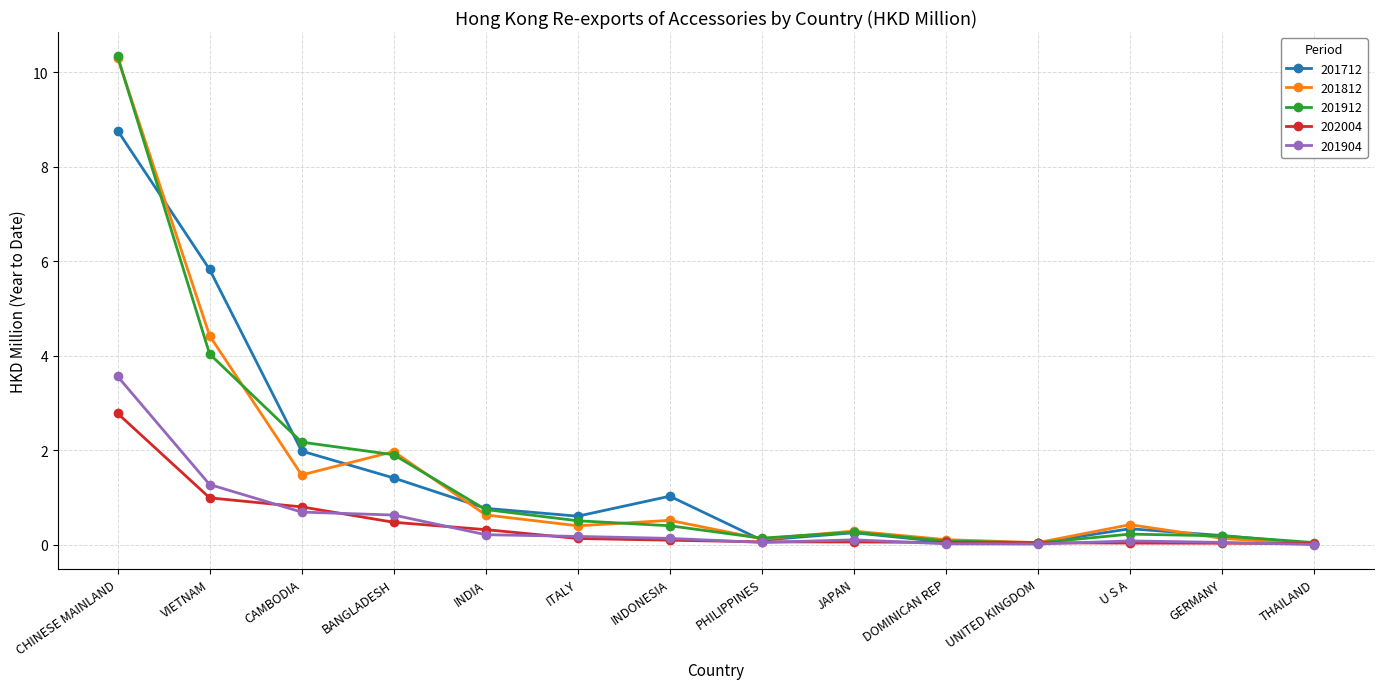

What is the spread (max minus min) of values at U S A?

0.4